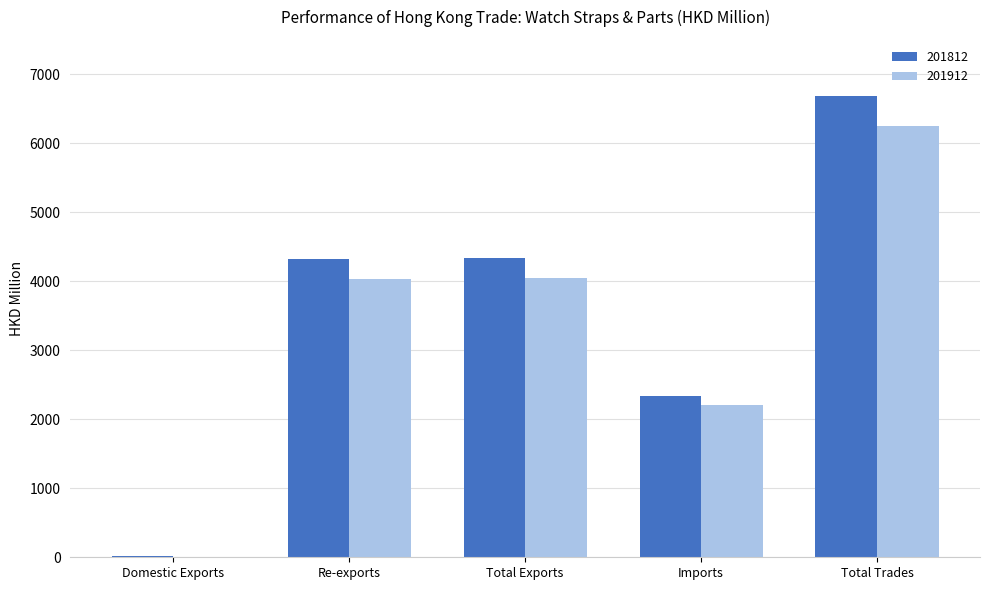

At which category is the sum across all series the highest?

Total Trades